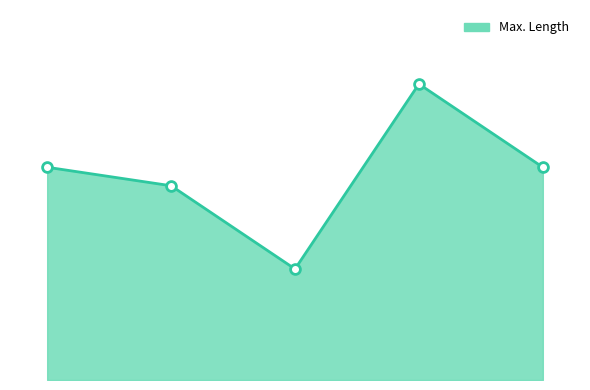

Is this an area chart (filled region under the line)?

Yes